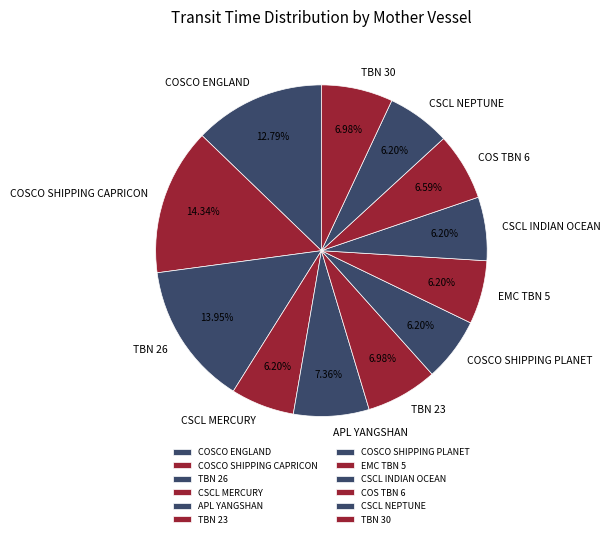

What percentage is the EMC TBN 5 slice, to the nearest percent?

6%